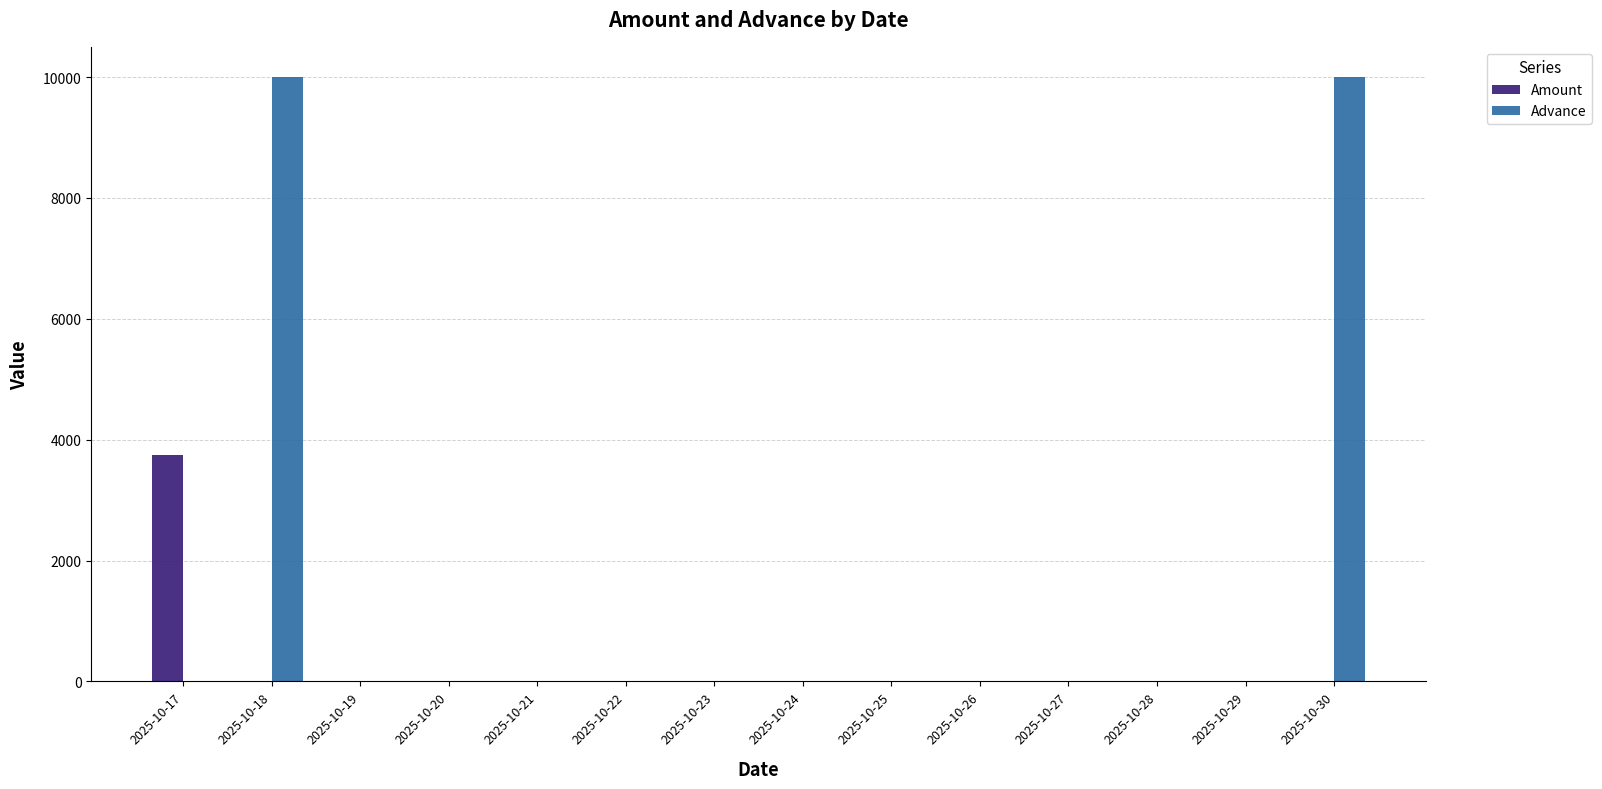

Is the value of Advance at 2025-10-23 greater than the value of Amount at 2025-10-17?

No